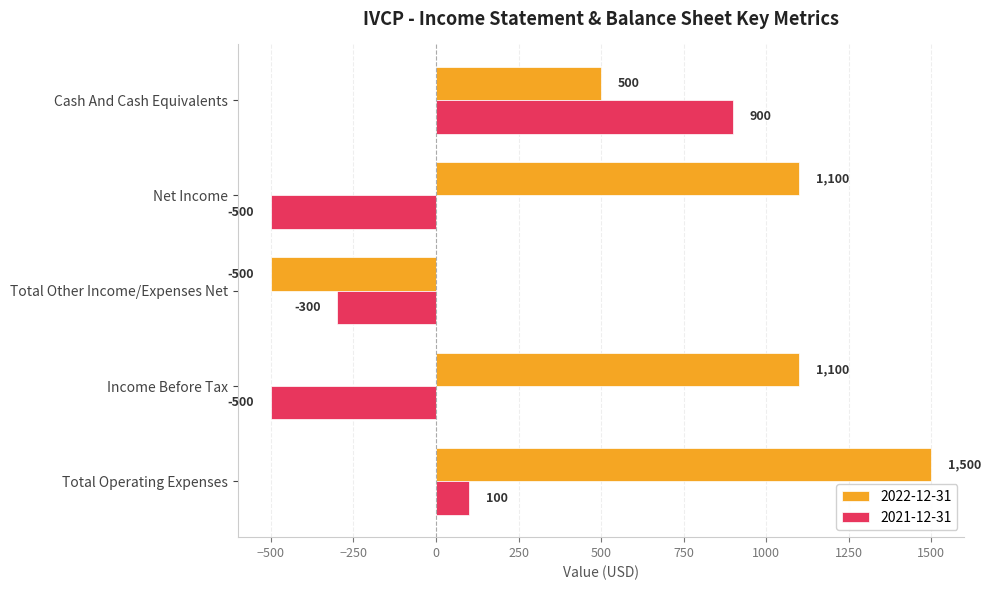

The value of 2022-12-31 at Income Before Tax is 1822. True or false?

False